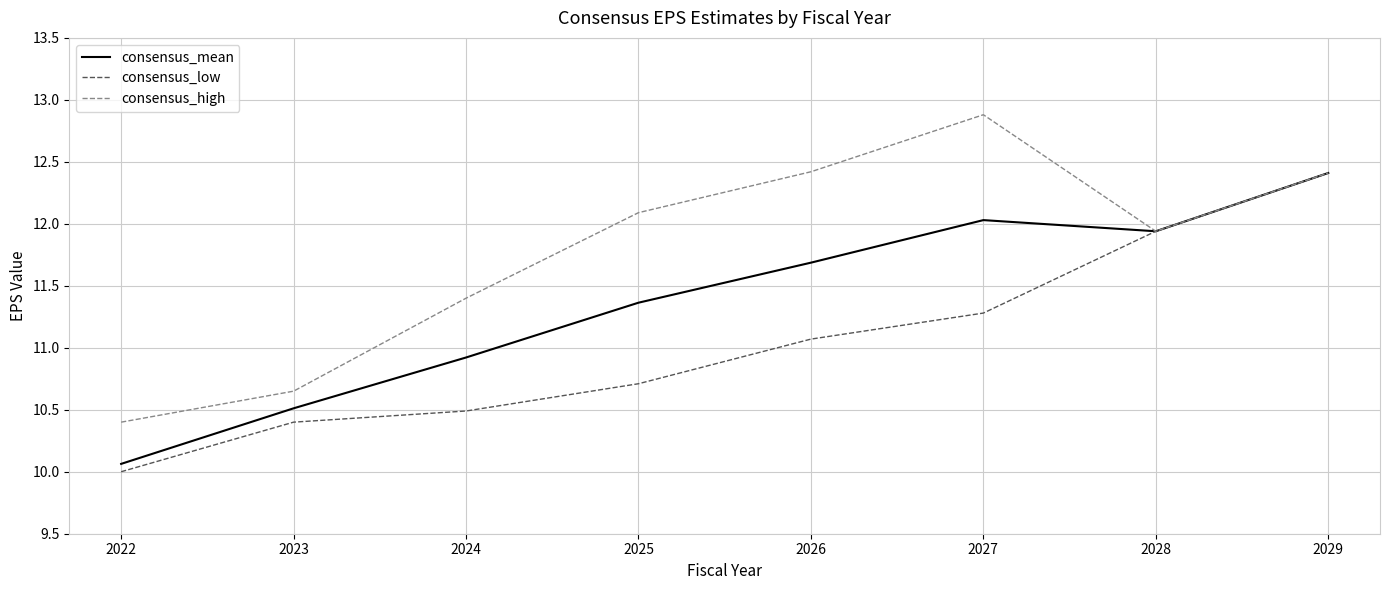

Which series has the widest spread of values?

consensus_high